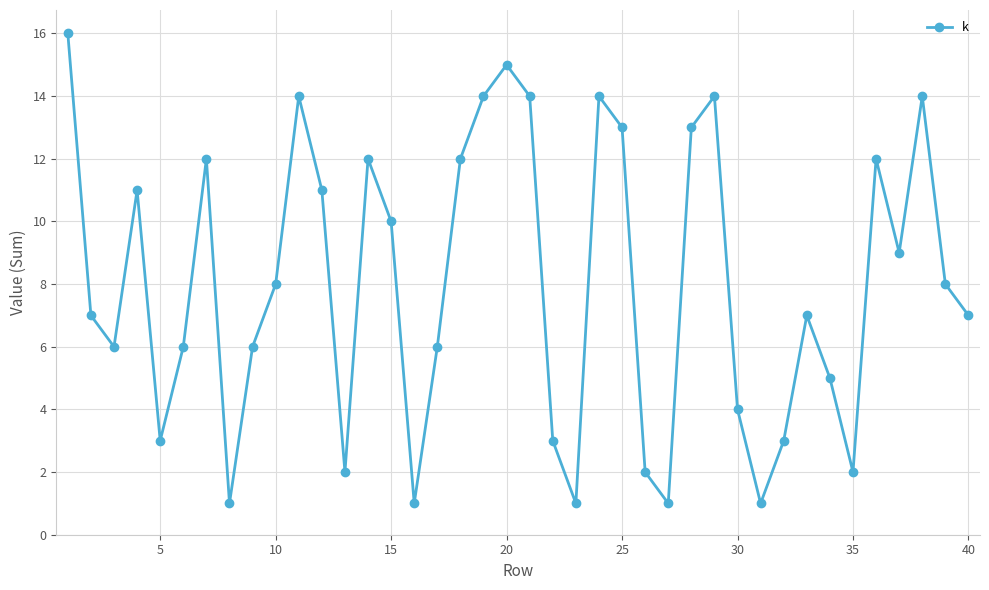

What is the difference between the maximum and minimum values?

15